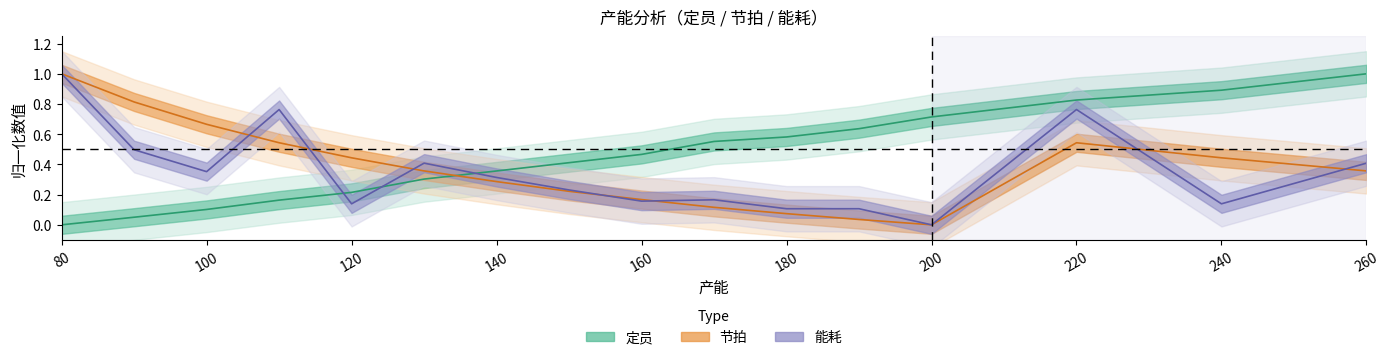

What are all the series names shown in the legend?

定员, 节拍, 能耗